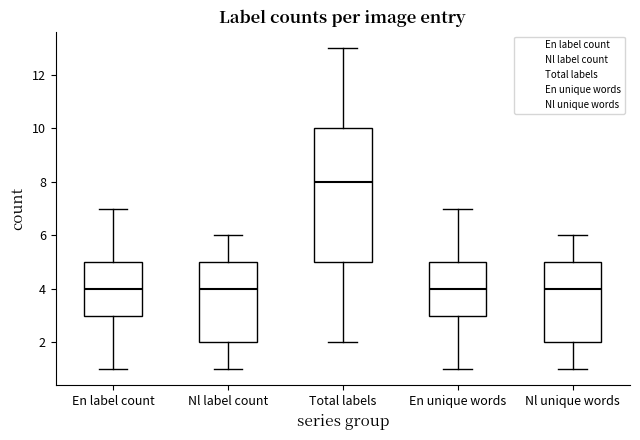

Reading left to right, transcribe this box plot: for each box, give where its median line is, the range the box spans, and where its two whiskers end, as read against the y-axis. The values are not printed on the chart, so give them approximately, as read against the axis.

En label count: median 4, box 3 to 5, whiskers 1 to 7
Nl label count: median 4, box 2 to 5, whiskers 1 to 6
Total labels: median 8, box 5 to 10, whiskers 2 to 13
En unique words: median 4, box 3 to 5, whiskers 1 to 7
Nl unique words: median 4, box 2 to 5, whiskers 1 to 6